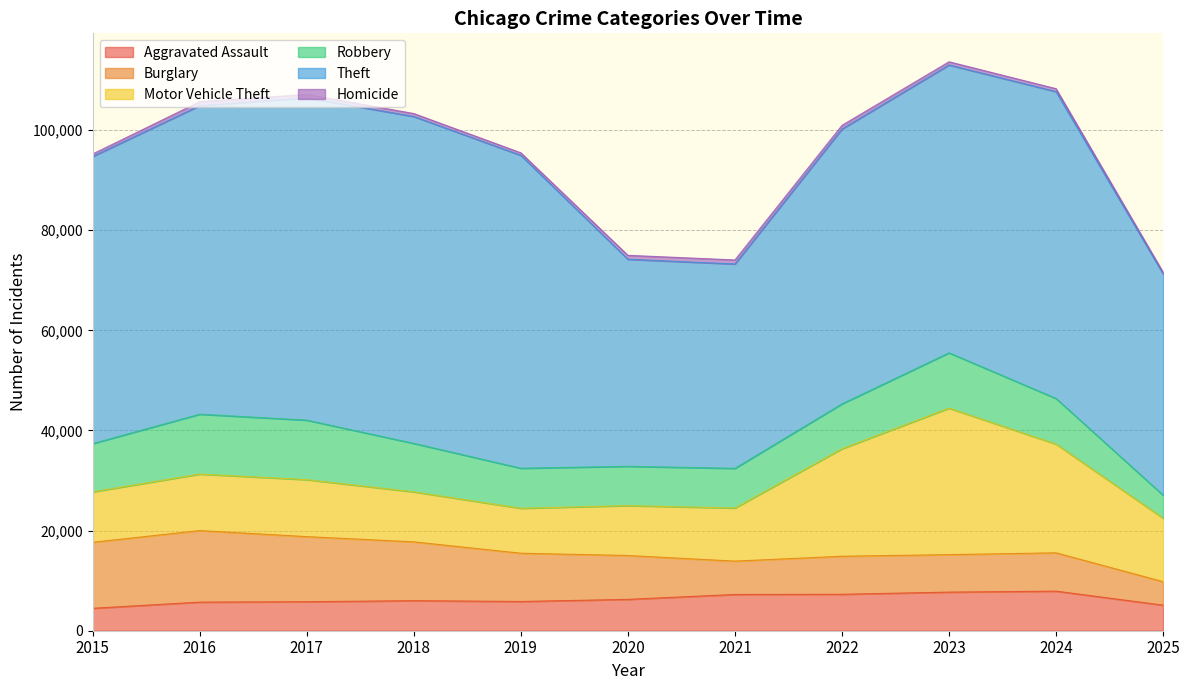

What are all the series names shown in the legend?

Aggravated Assault, Burglary, Motor Vehicle Theft, Robbery, Theft, Homicide